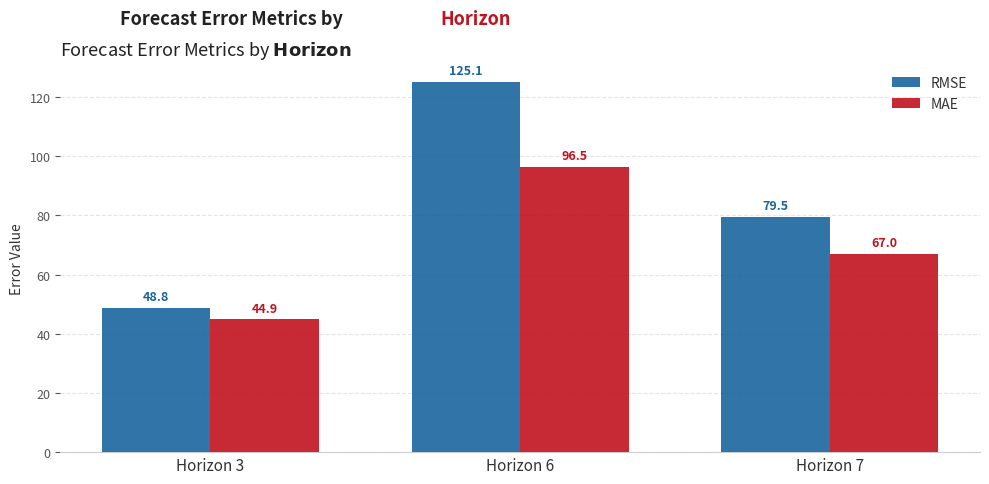

What is the lowest value of the RMSE series?

48.8